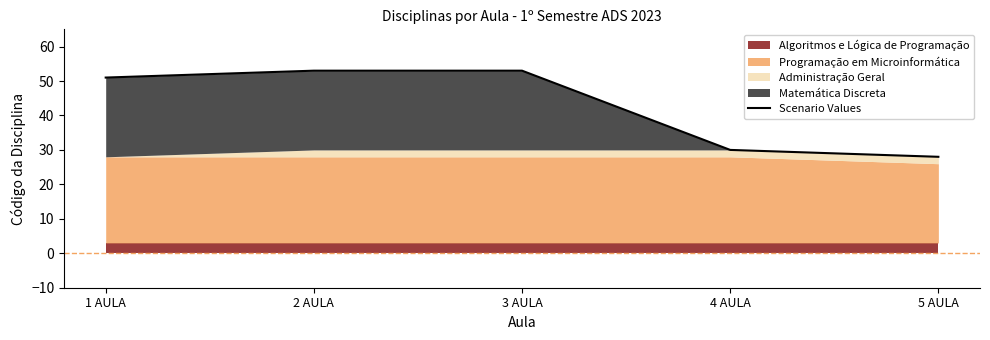

What is the change in value from 3 AULA to 5 AULA?

-25